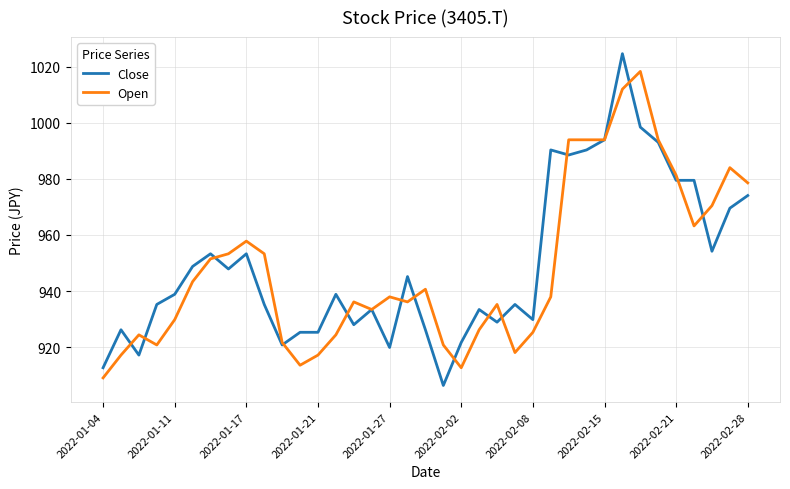

What is the smallest value displayed?

906.3